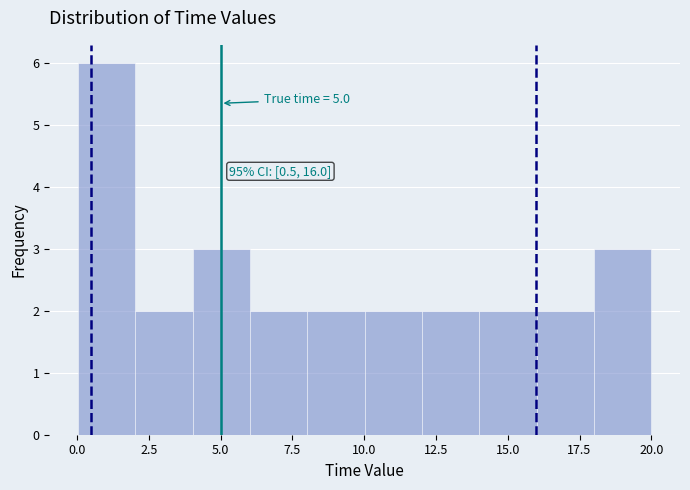

Read against the x-axis, roughly where is the centre of the tallest bar?

1.0